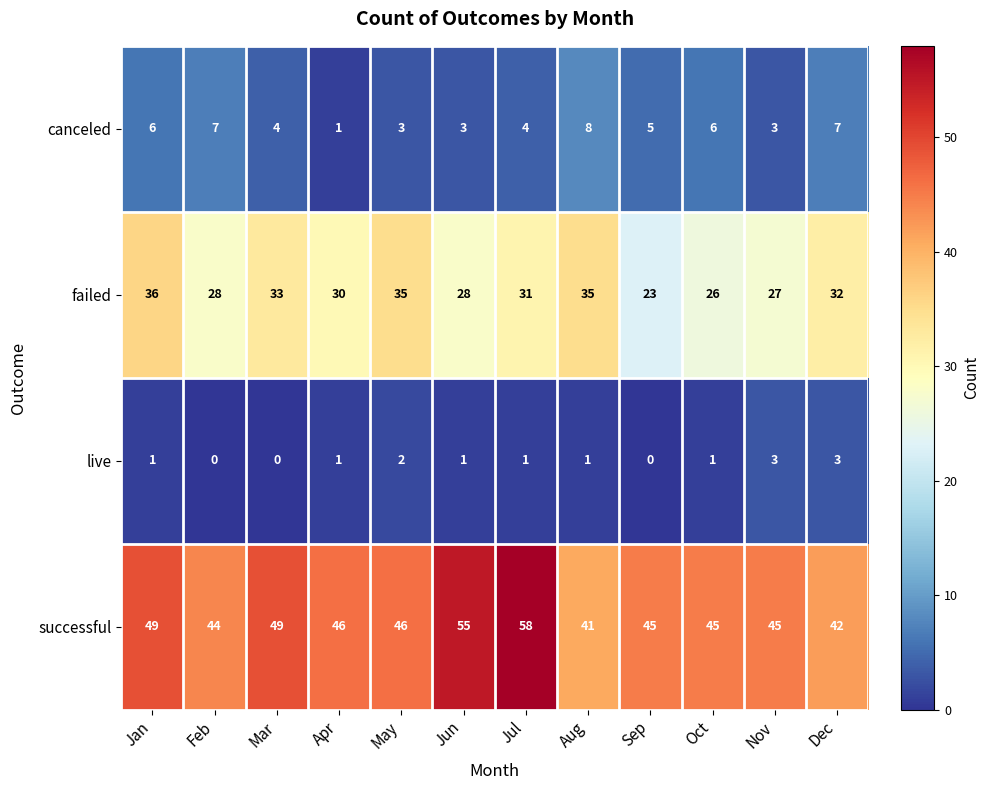

Which series has the largest total across all categories?

successful